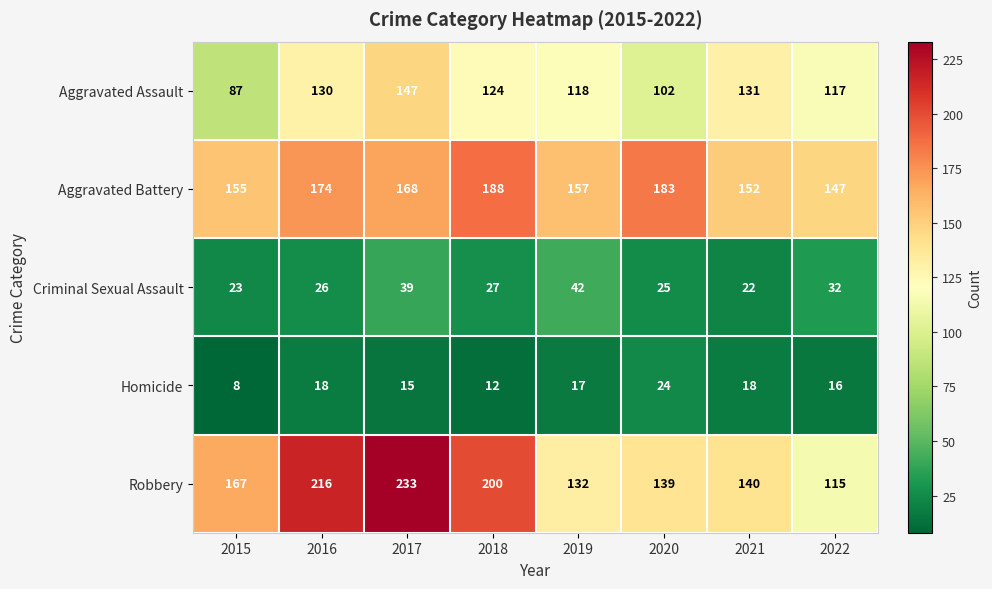

At which category is the sum across all series the highest?

2017